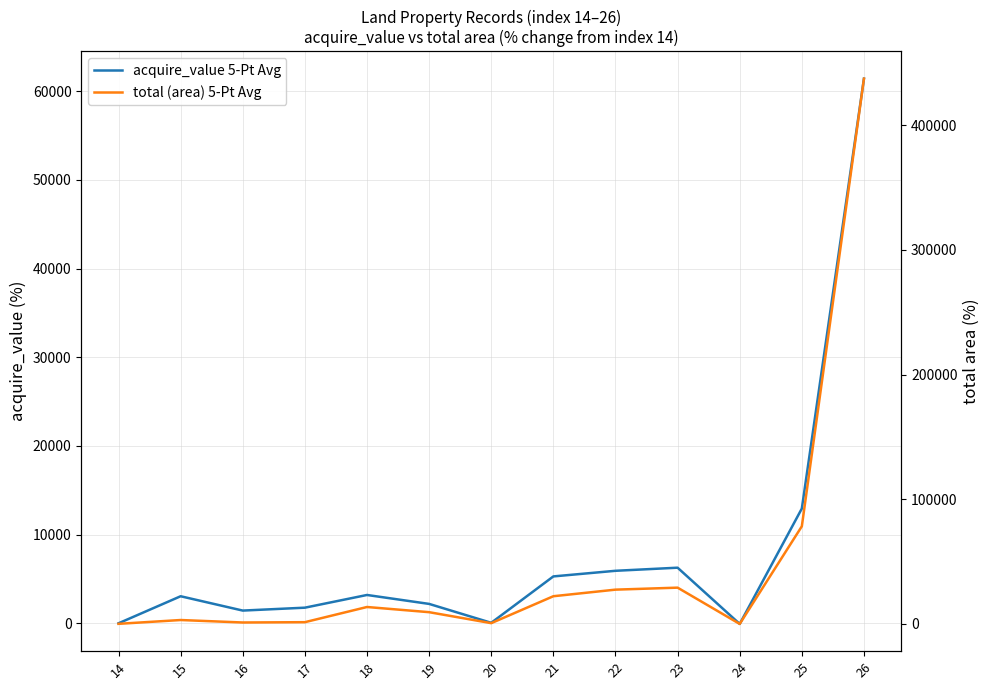

How many values in acquire_value 5-Pt Avg are above zero?

11